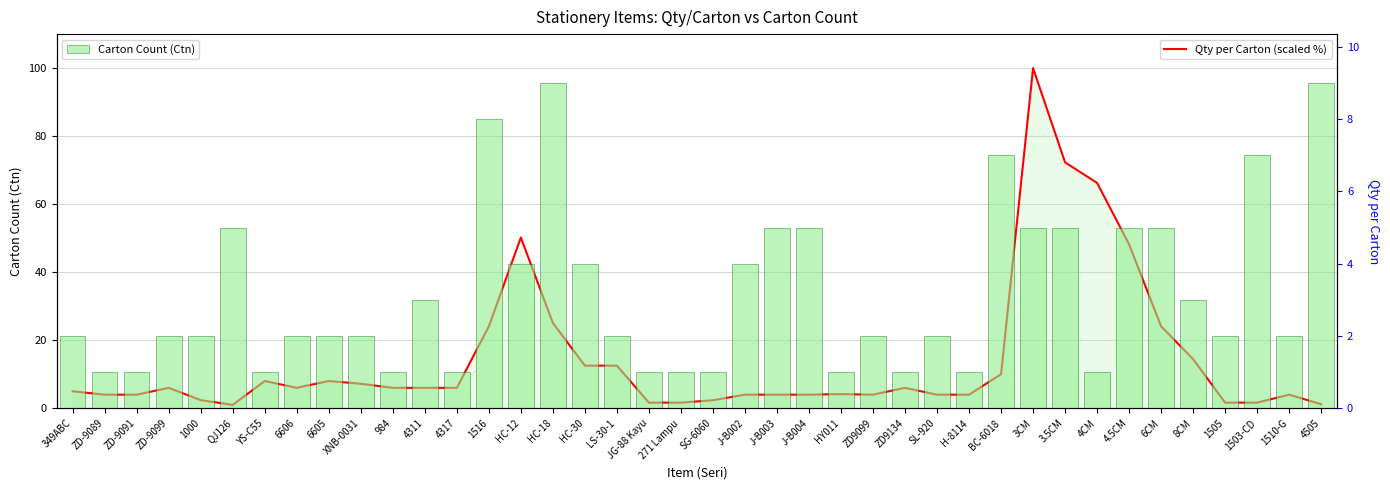

Rank the series at J-B004 from lowest to highest value.

Qty per Carton (scaled %), Carton Count (Ctn)